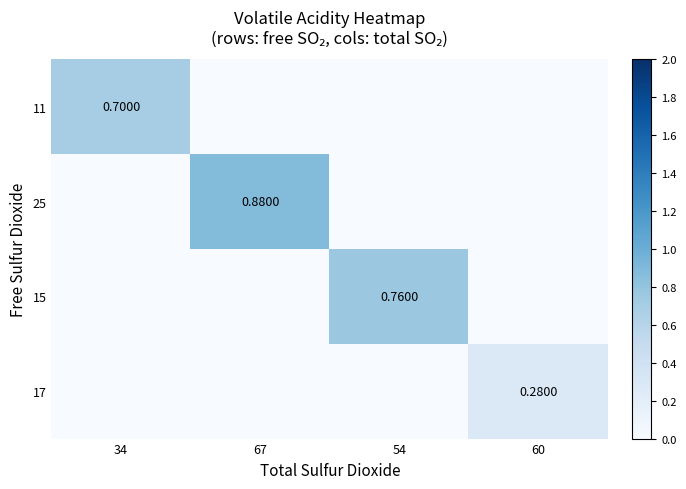

Is the value of 11 at 34 greater than the value of 15 at 54?

No